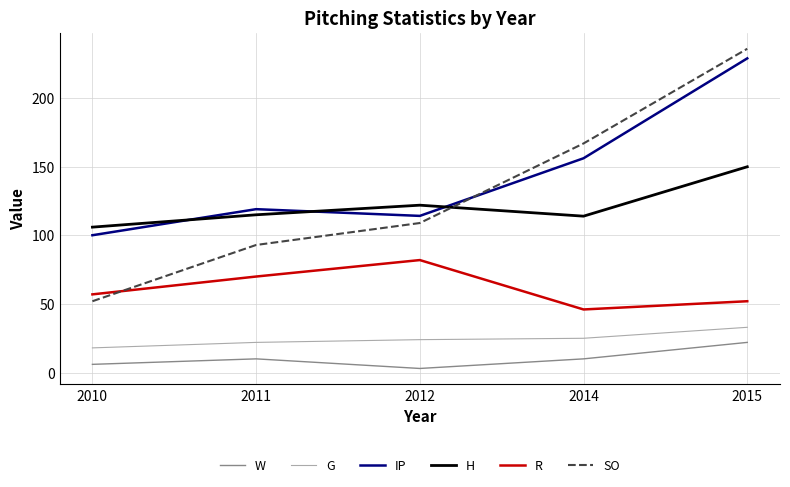

True or false: IP has a value of 339.3 at 2015.

False